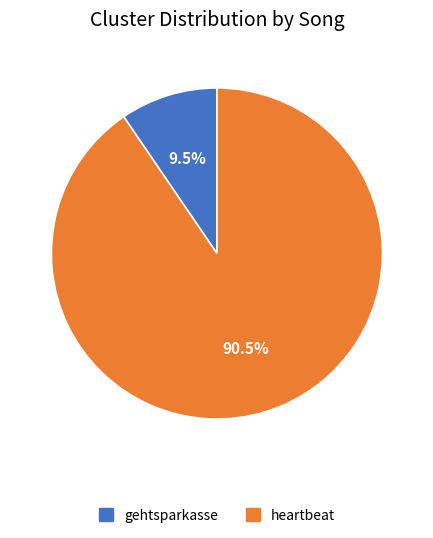

To the nearest percent, what is the difference between the largest and smallest slice percentages?

81%